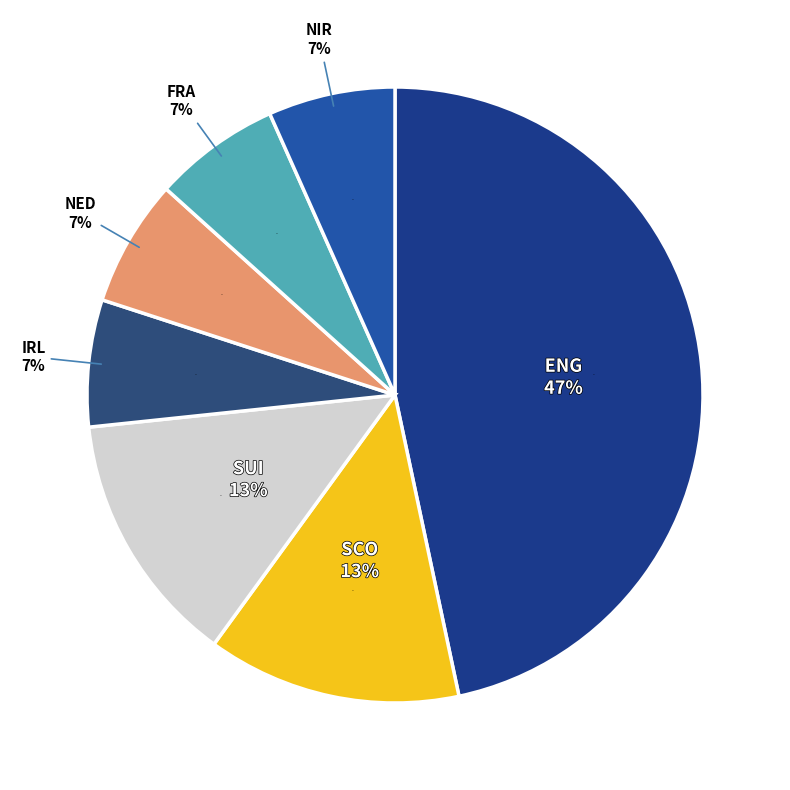

Which category has the smallest portion of the pie?

IRL